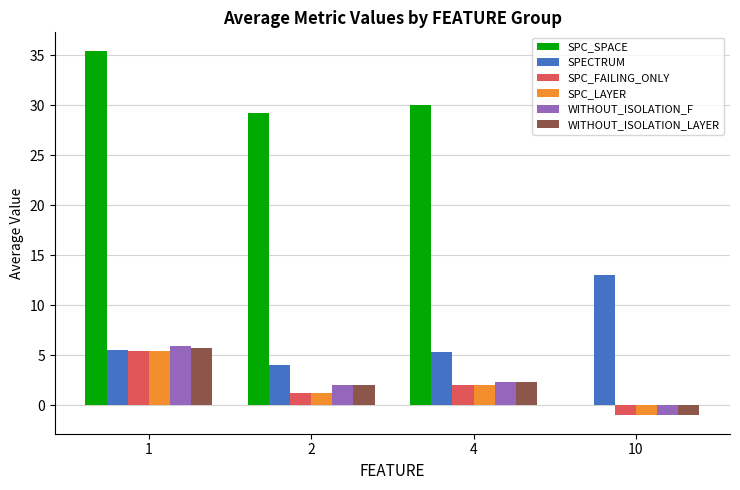

The value of SPC_LAYER at 4 is 2.0. True or false?

True